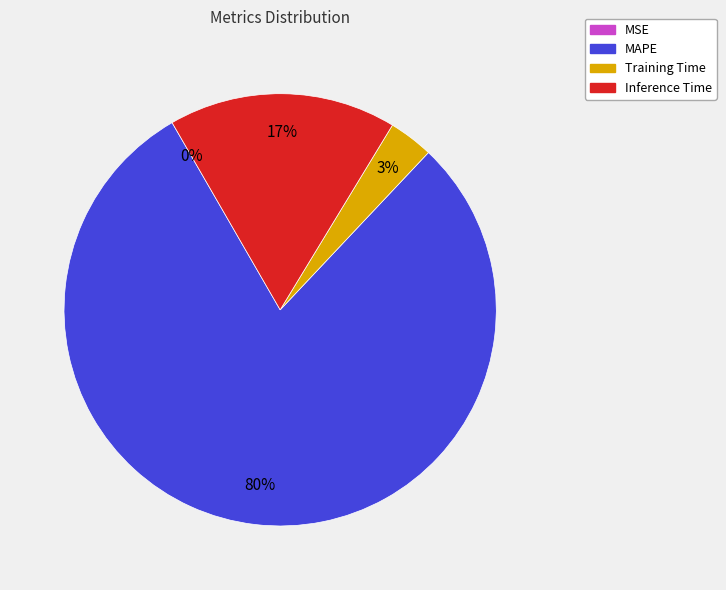

Which slice represents more than half of the pie?

MAPE